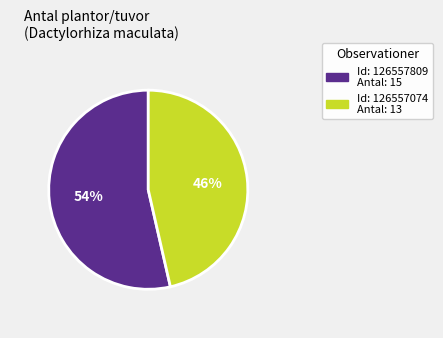

How many slices are in this pie chart?

2